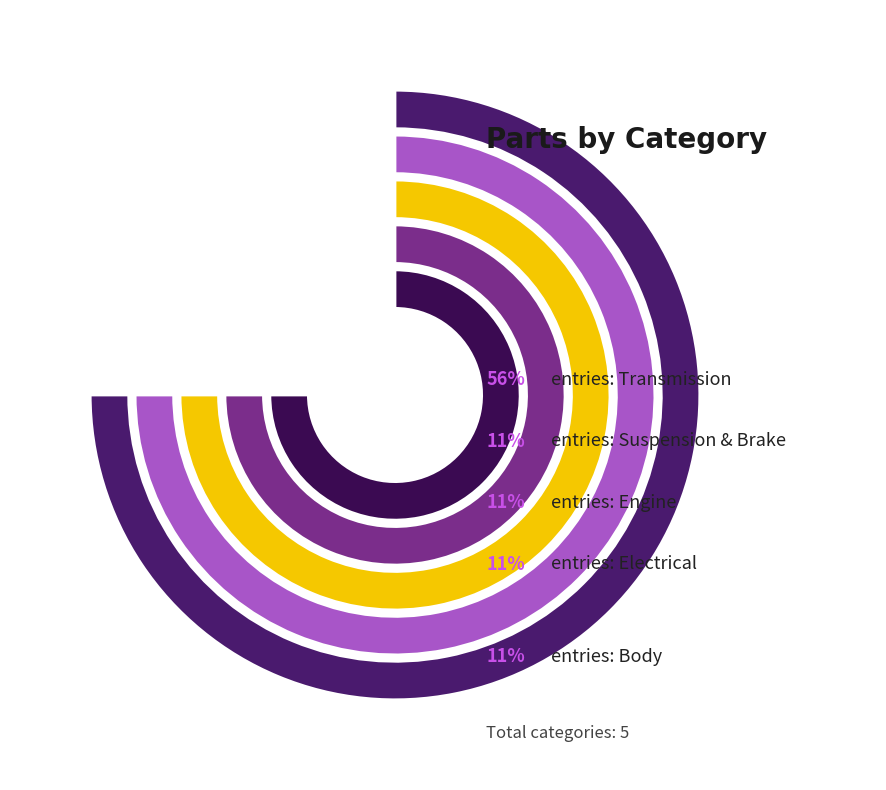

Rank the categories by value from lowest to highest.

Body, Electrical, Engine, Suspension & Brake, Transmission